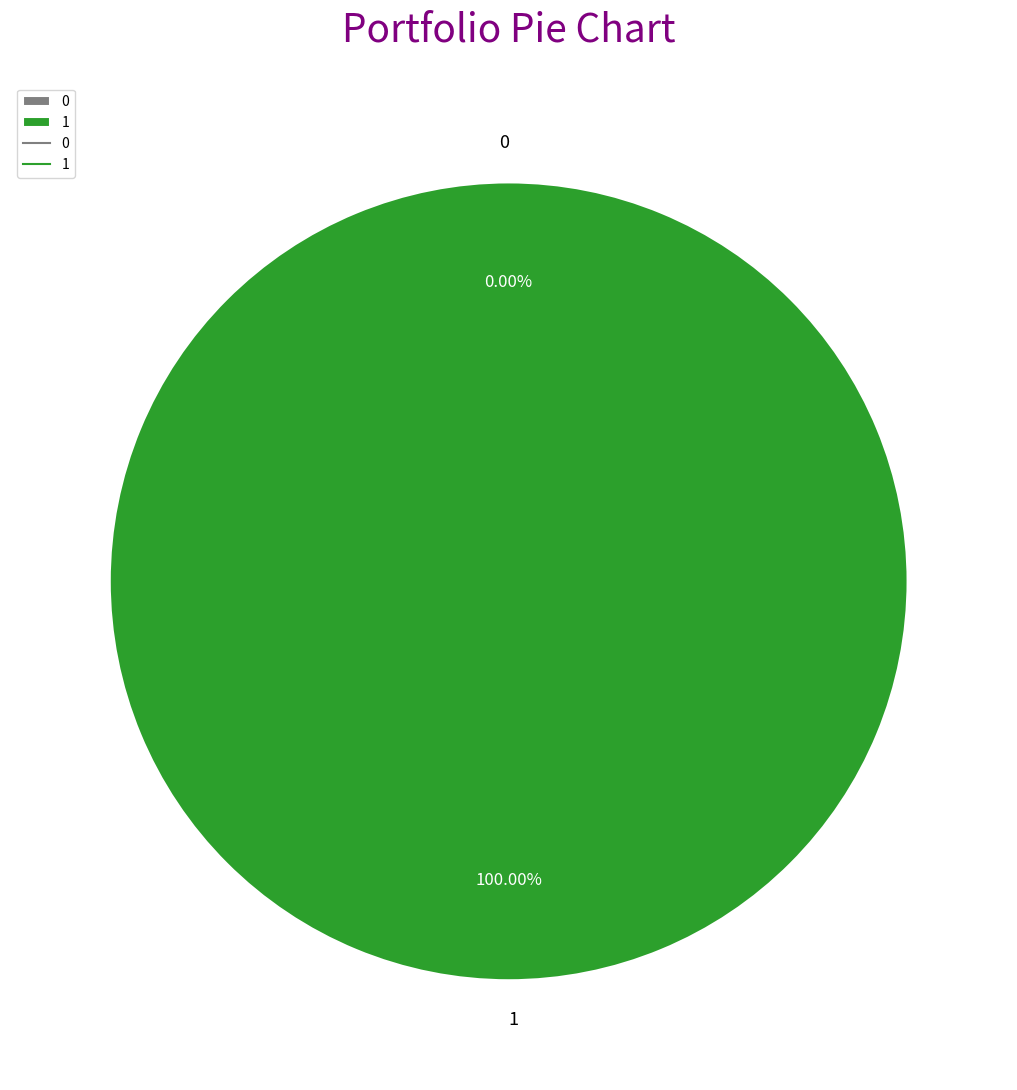

Does 1 represent more than half of the total?

Yes